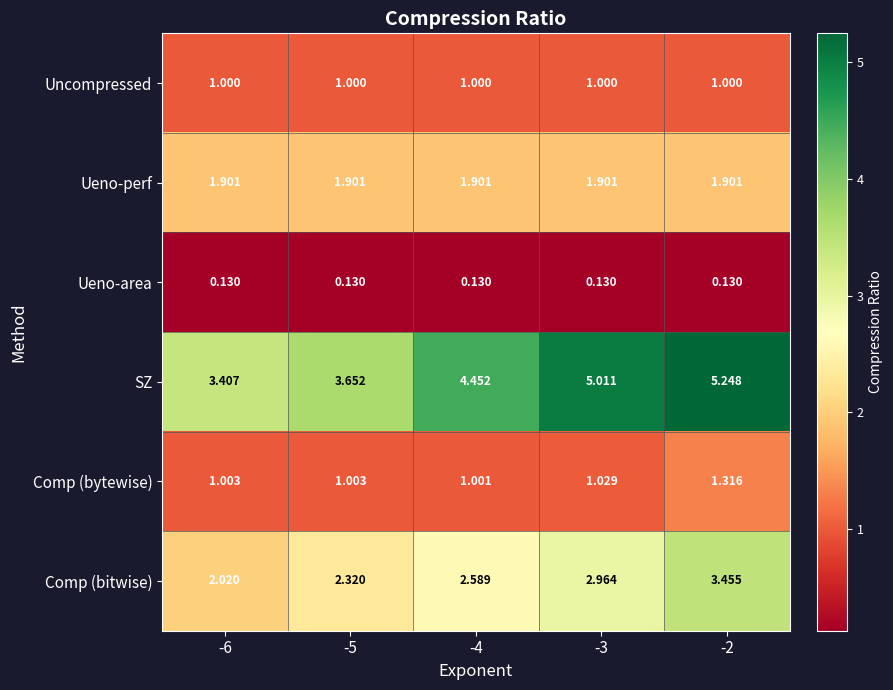

Which series has the widest spread of values?

SZ